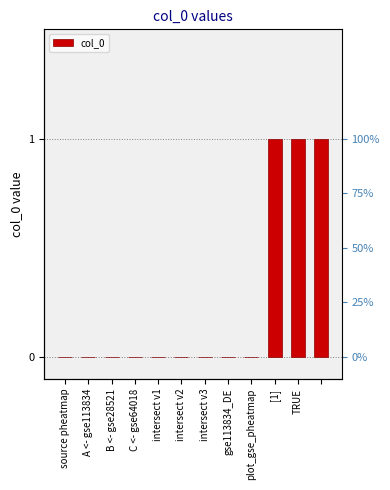

Reading right to left, transcribe all the data shown in this chart.

1	1	1	0	0	0	0	0	0	0	0	0